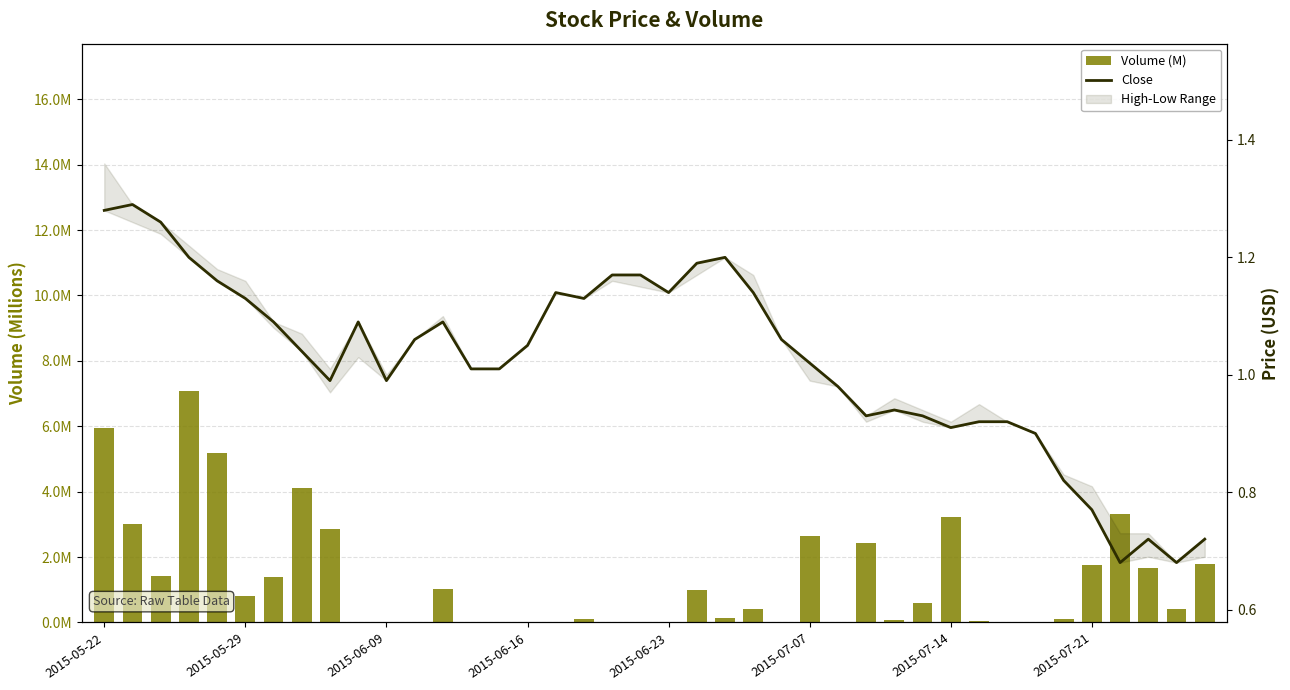

At 2015-06-23, list the series in order from smallest to largest.

Close, Volume (M)